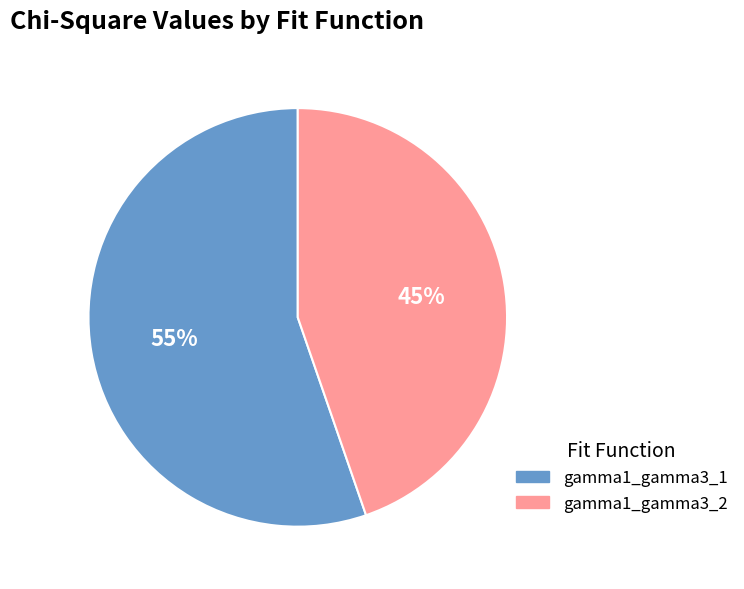

How many slices are in this pie chart?

2